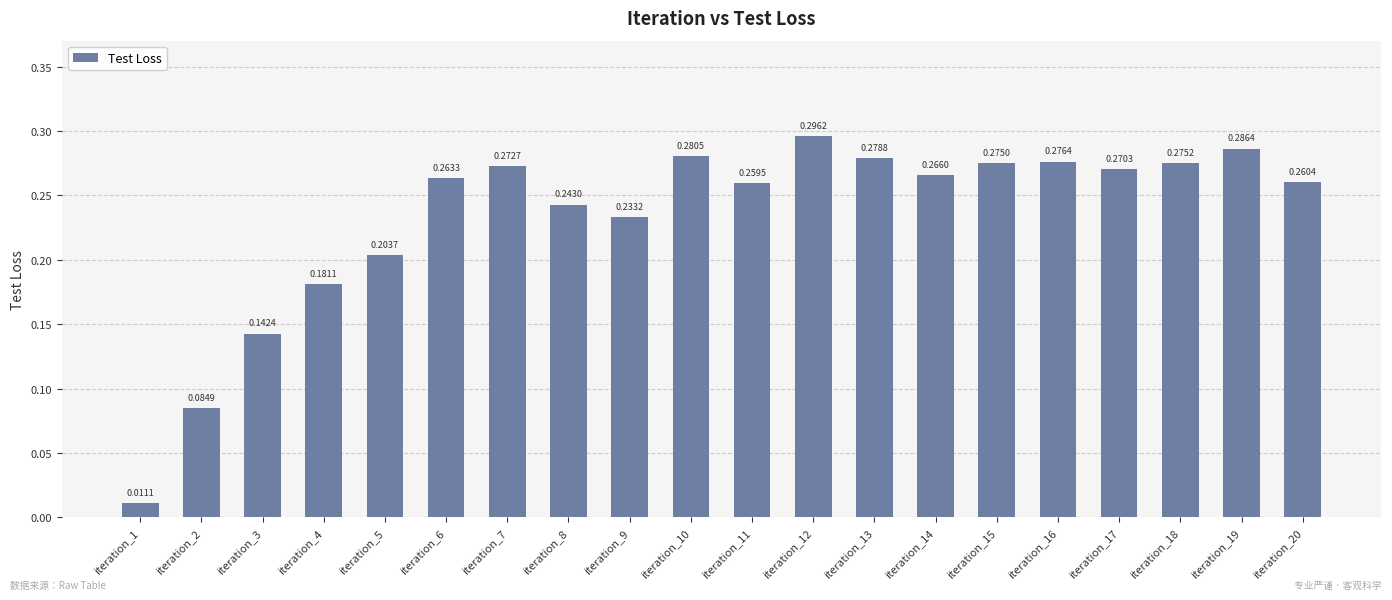

Does the chart contain any negative values?

No